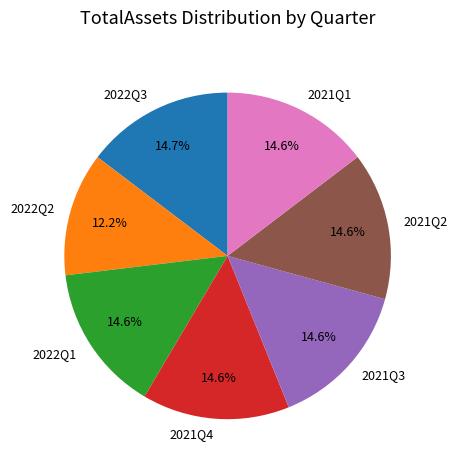

Is 2022Q3 the majority of the pie?

No